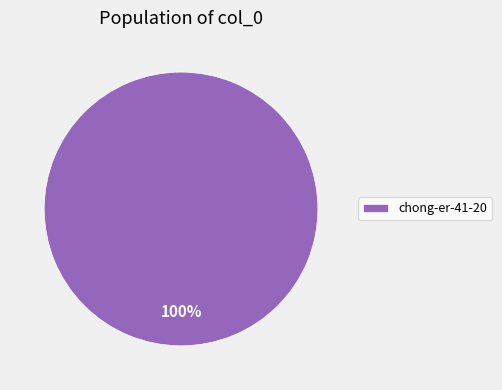

Rank the categories by value from highest to lowest.

chong-er-41-20